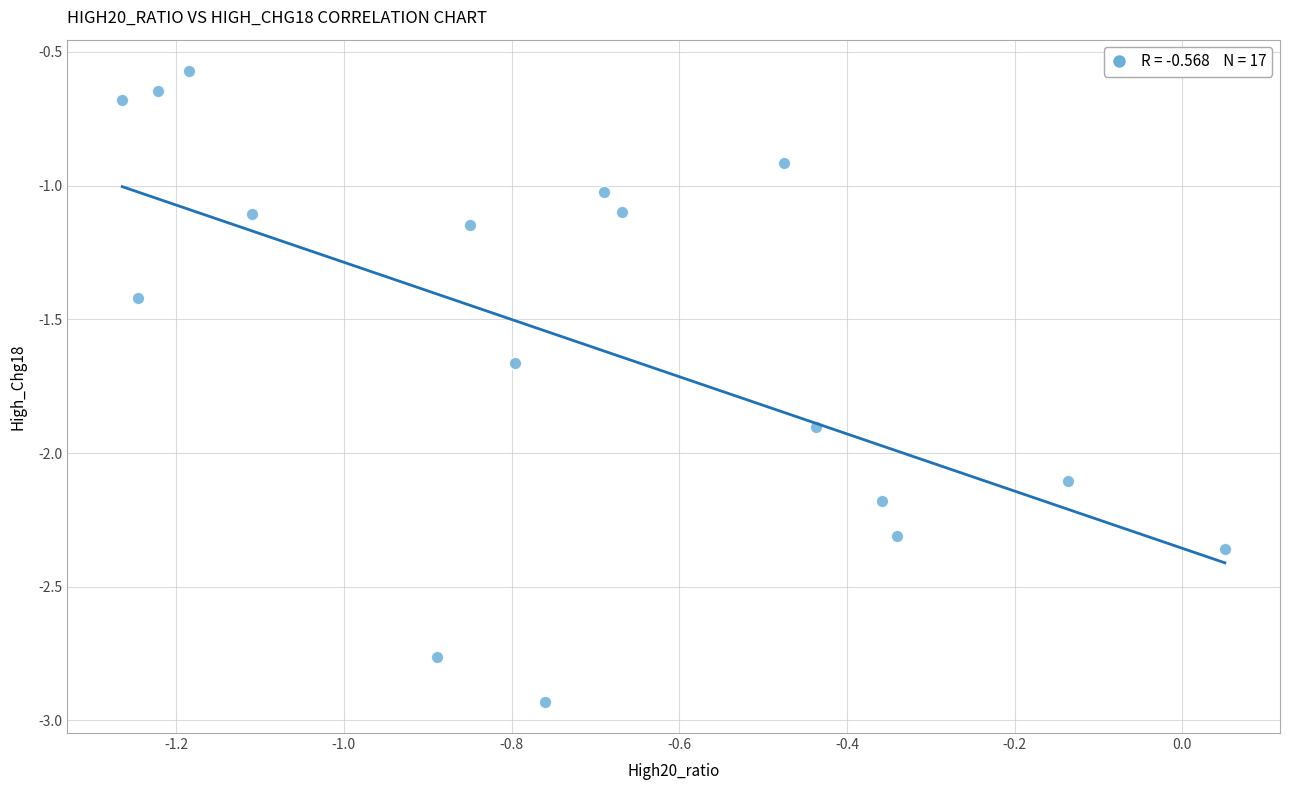

What is the range of X values (max minus min)?

1.3